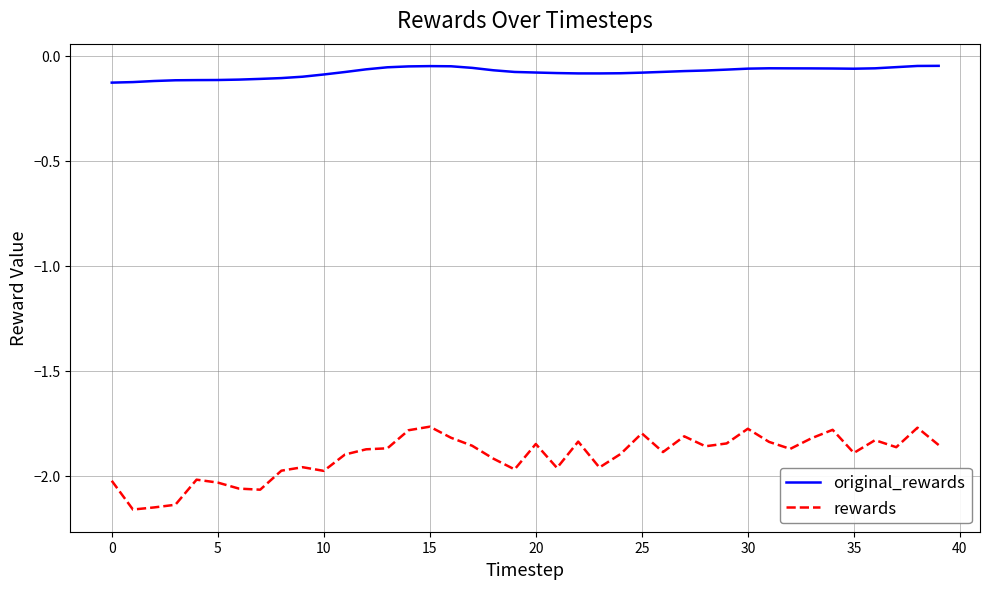

How many lines are shown in the chart?

2